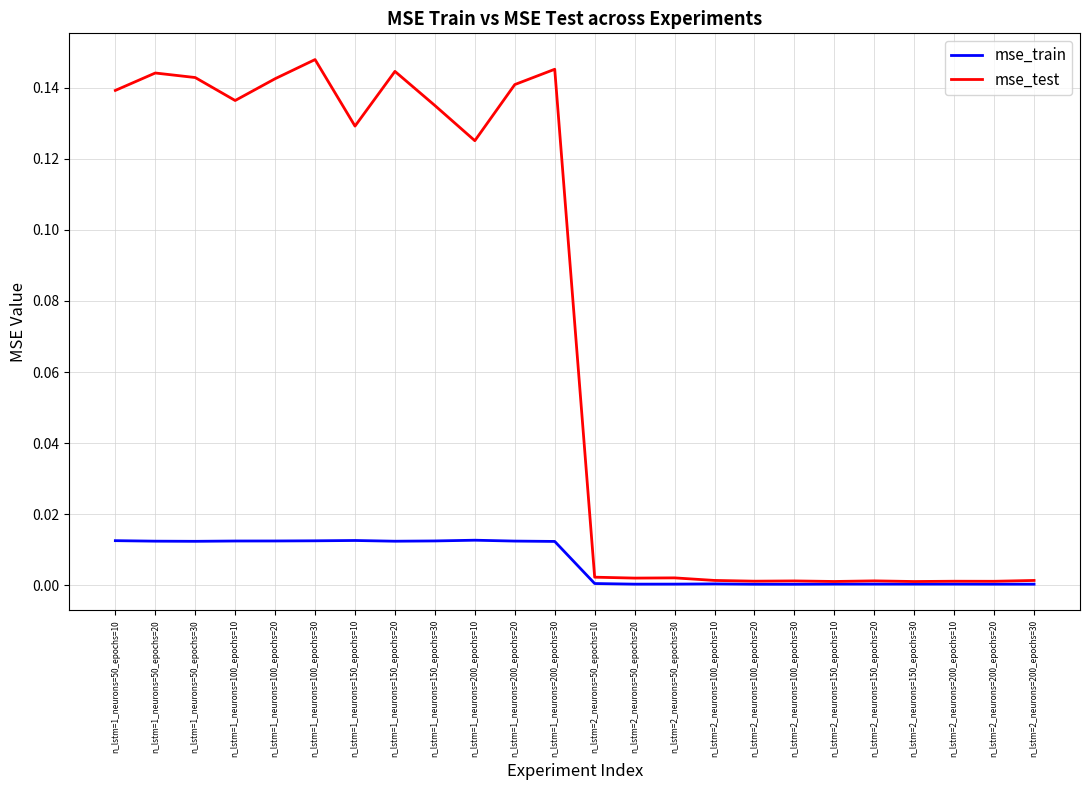

Which series has the largest total across all categories?

mse_test